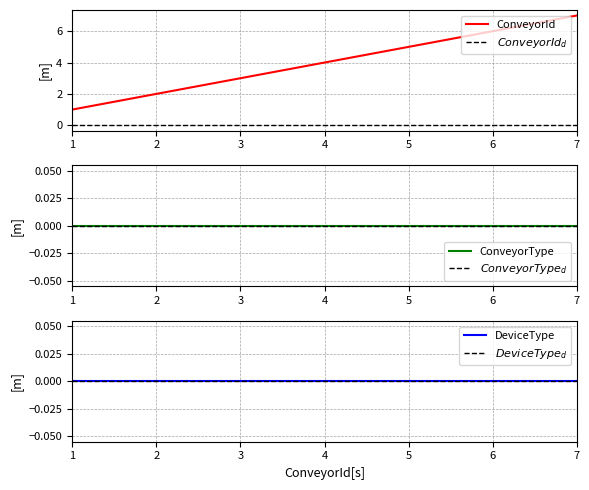

Does the chart display data point markers on the line(s)?

No